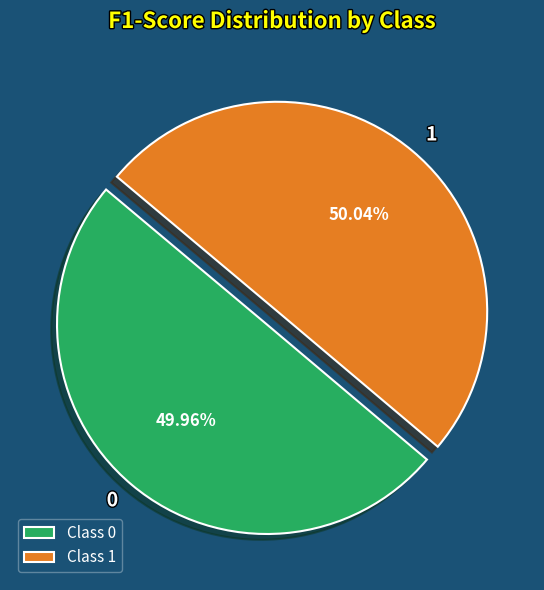

To the nearest percent, what is the combined percentage of 1 and 0?

100%